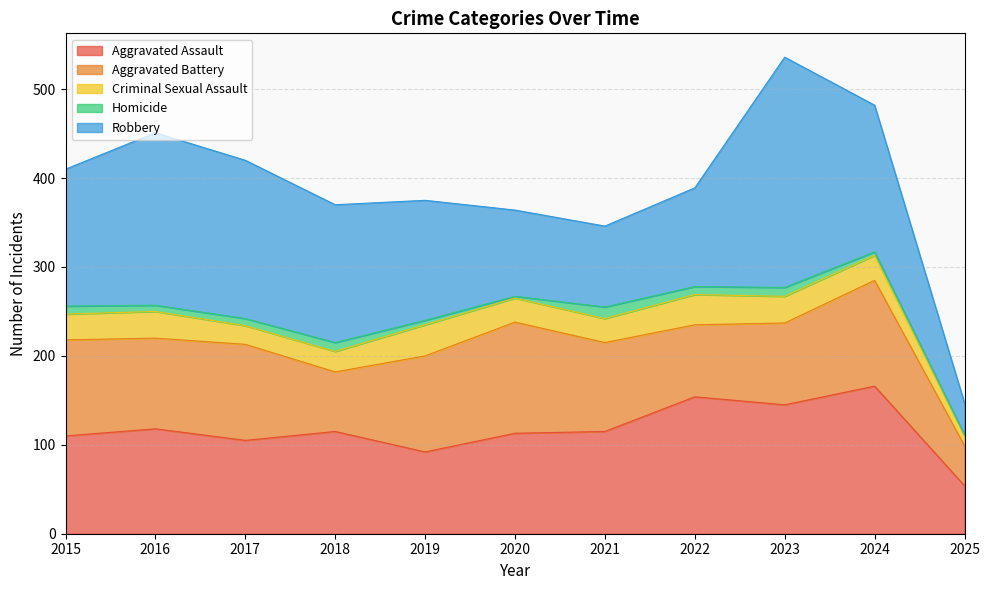

Which has a higher value, 2021 or 2020?

2021